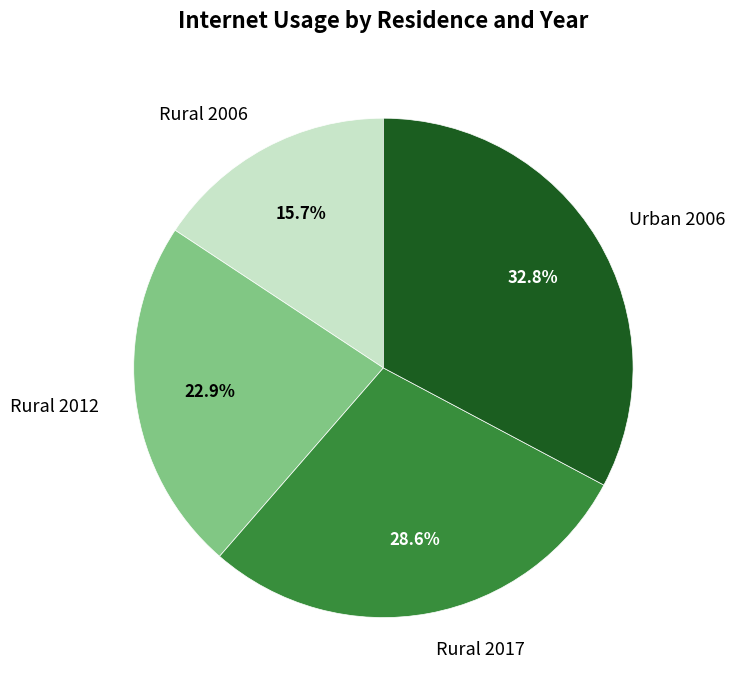

Is there a majority slice in this chart?

No